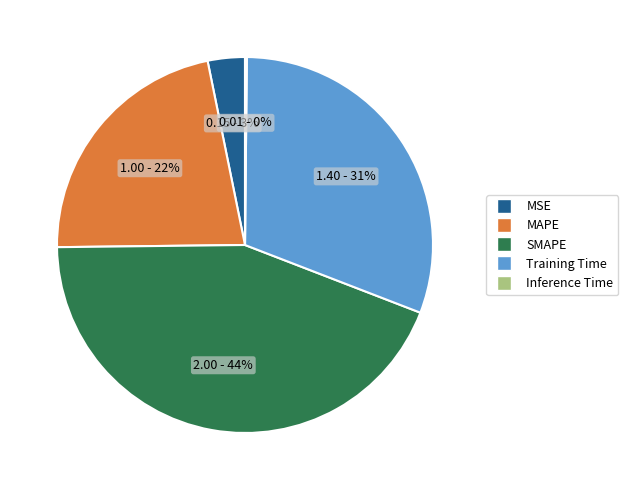

Is there any slice that represents more than half of the pie?

No